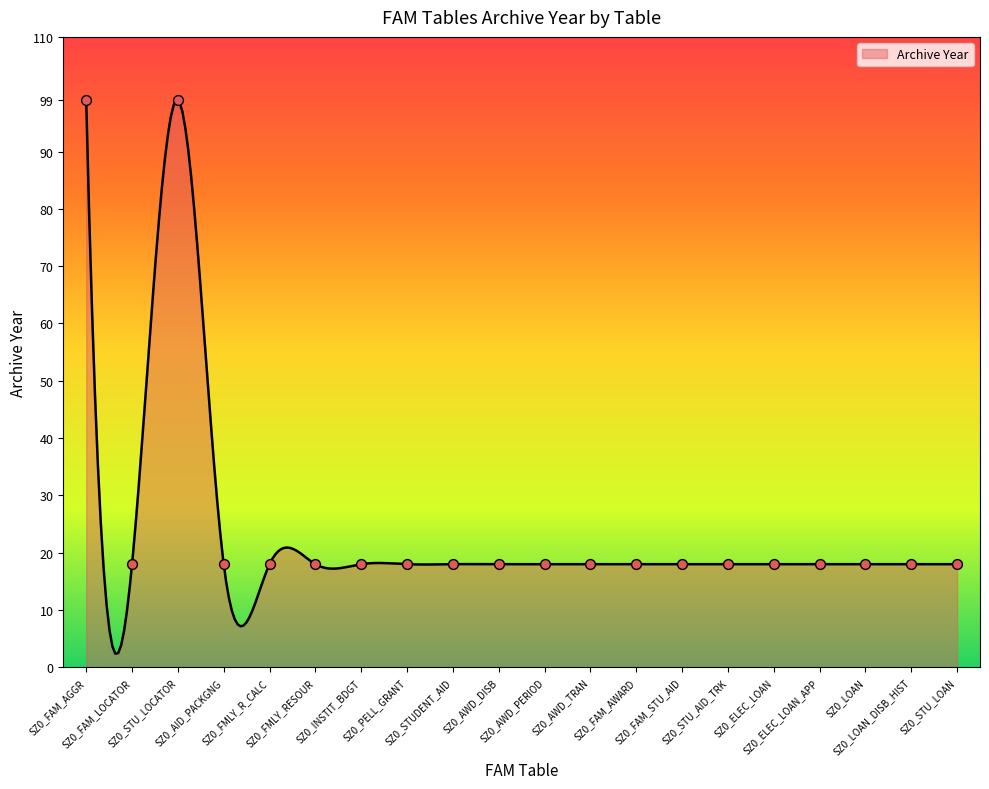

What is the ratio of the value at SZ0_INSTIT_BDGT to the value at SZ0_STUDENT_AID?

1.0